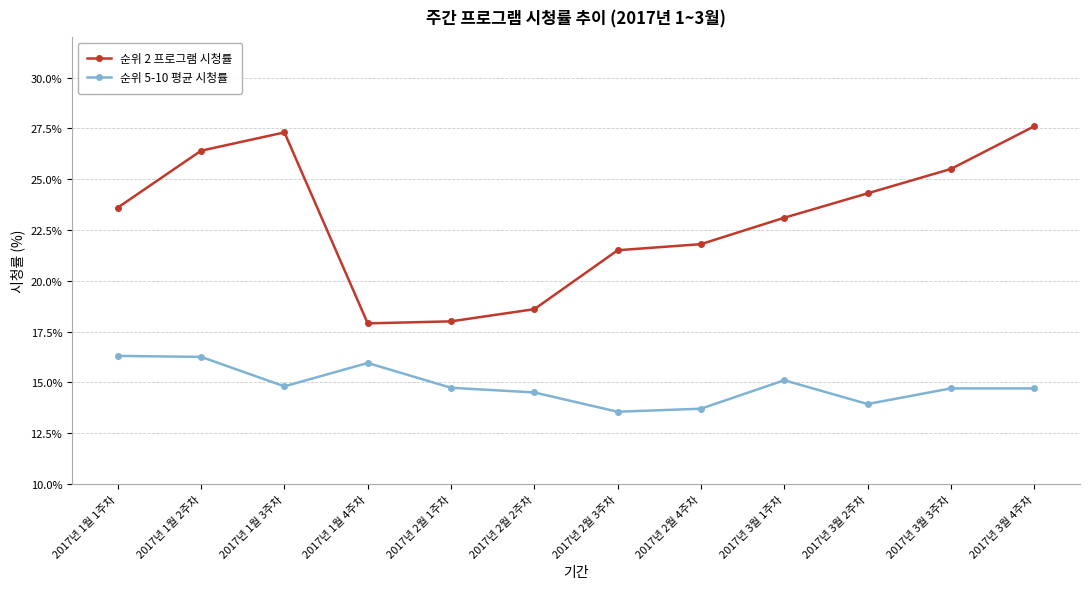

Rank the series at 2017년 1월 2주차 from highest to lowest value.

순위 2 프로그램 시청률, 순위 5-10 평균 시청률